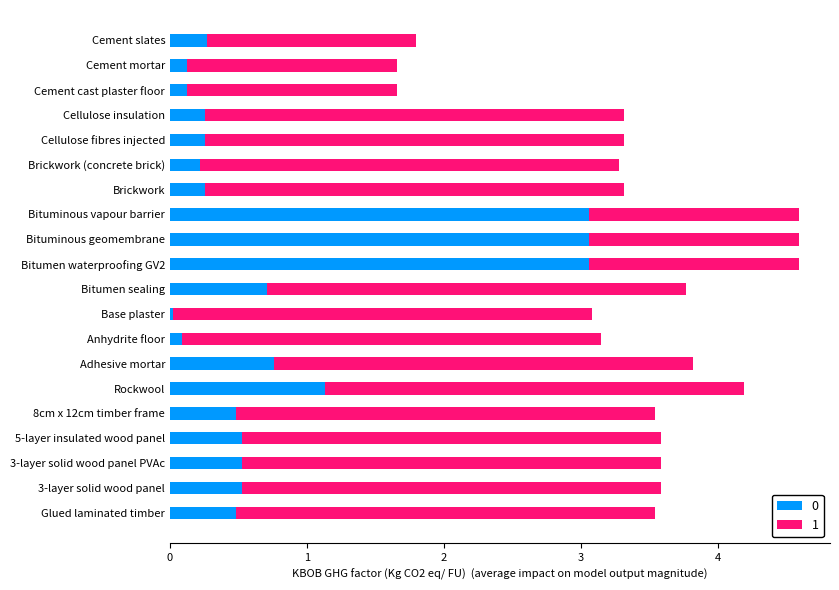

True or false: 0 has a value of 0.5 at 3-layer solid wood panel PVAc.

True